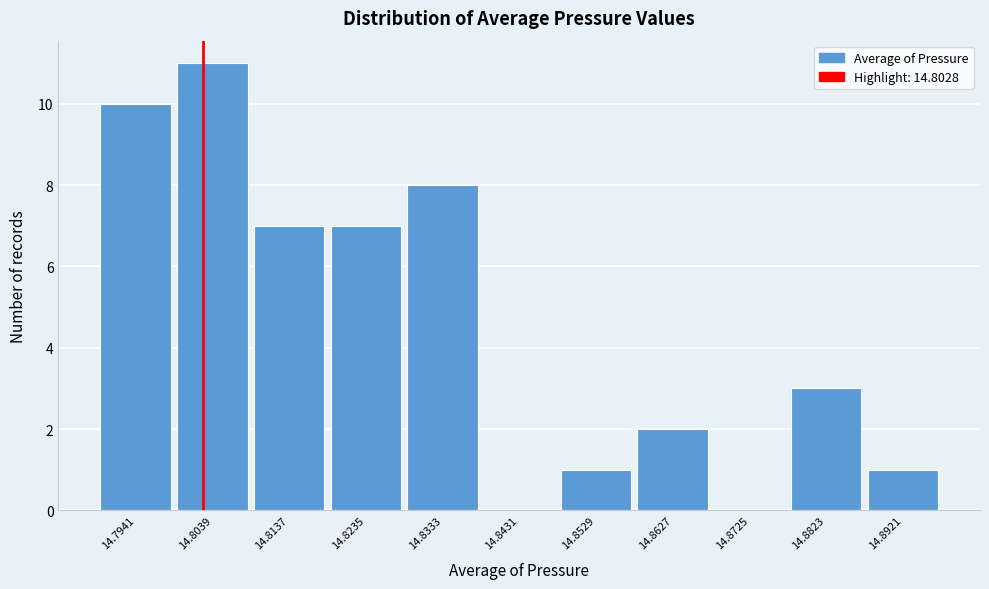

How tall is the bar that spans 14.858 to 14.868 on the x-axis? Neither the bar edges nor the heights are printed on the chart, so give them approximately, as read against the axes.

2